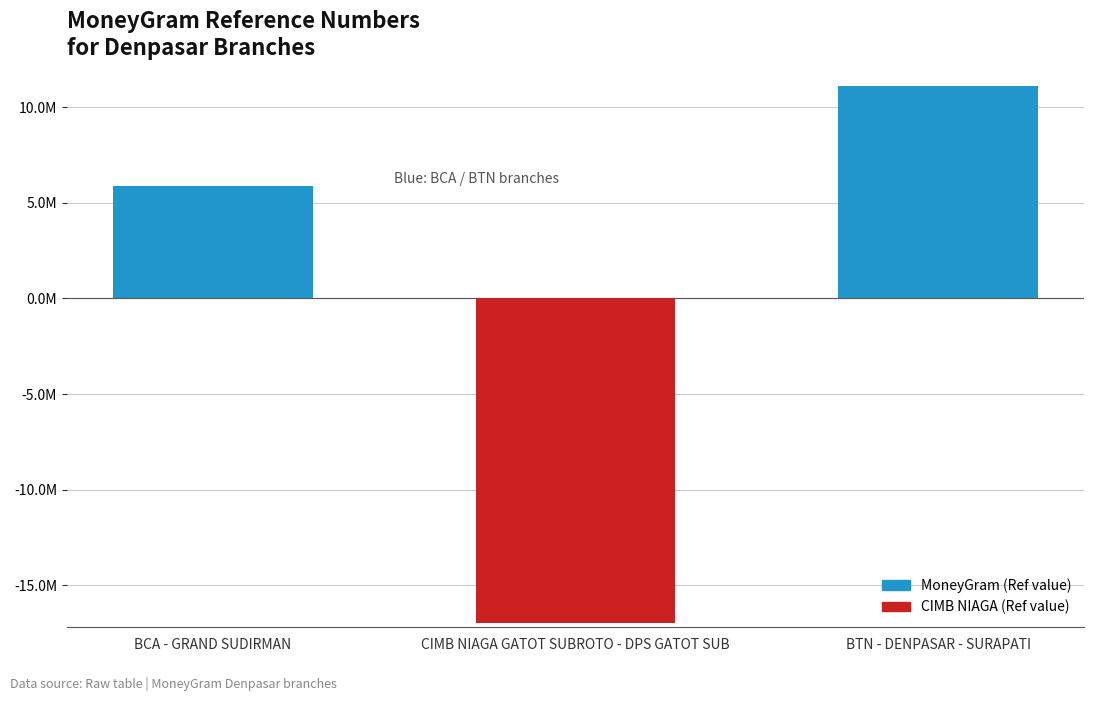

What position from the right is CIMB NIAGA GATOT SUBROTO - DPS GATOT SUB?

2